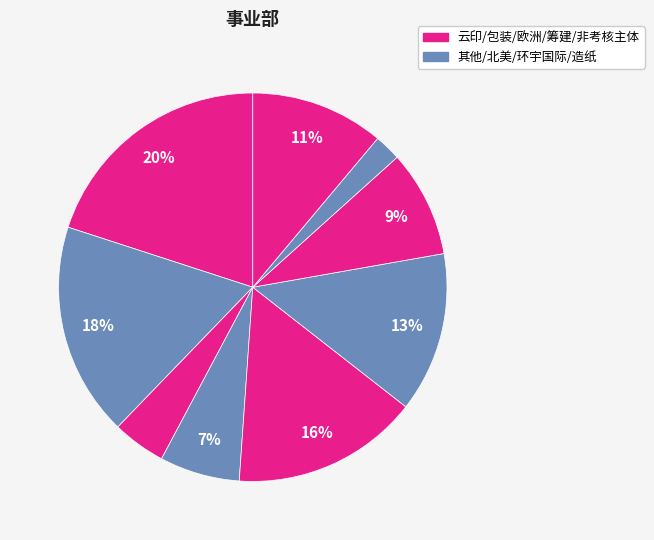

To the nearest percent, what is the difference between the largest and smallest slice percentages?

18%